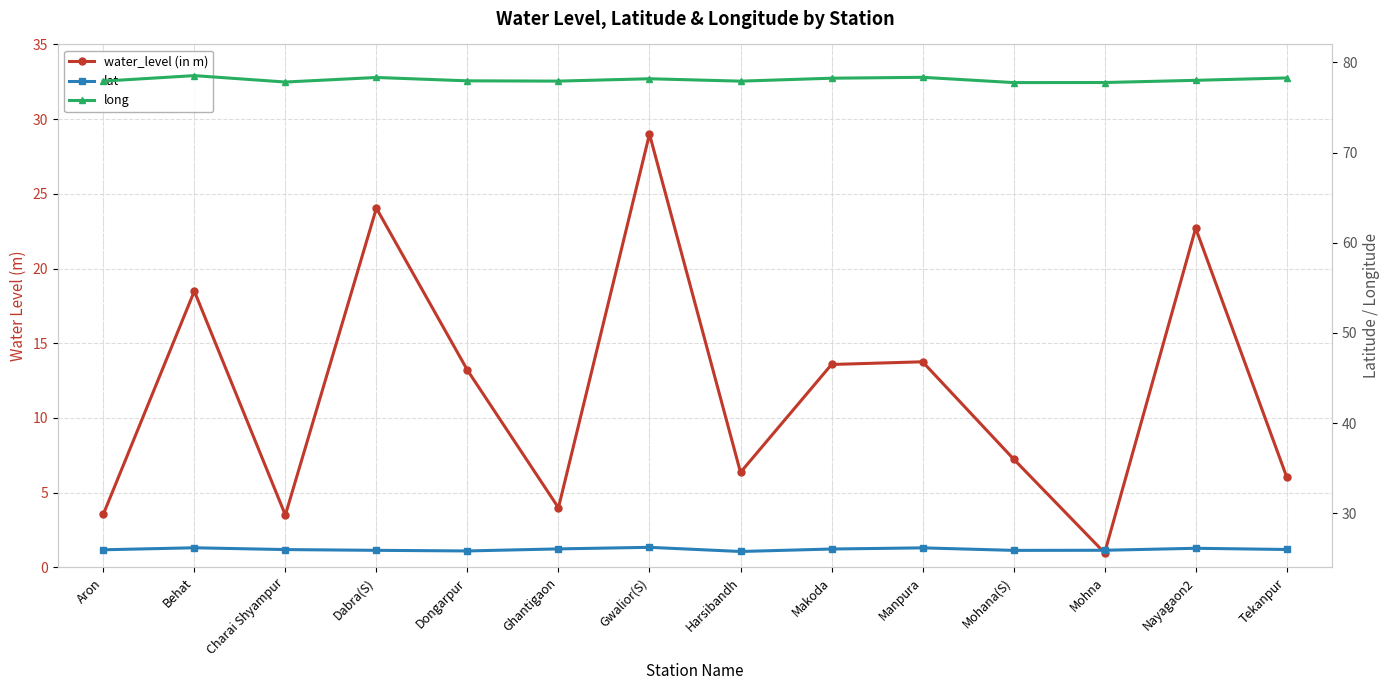

At which label is long closest to 78?

Nayagaon2